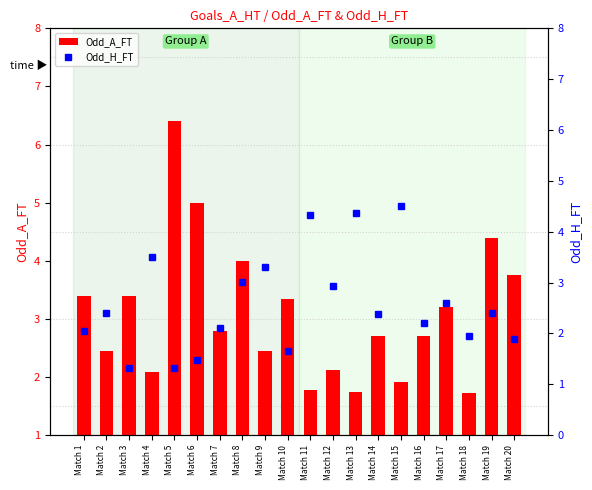

At which category does the chart reach its minimum across all series?

Match 3